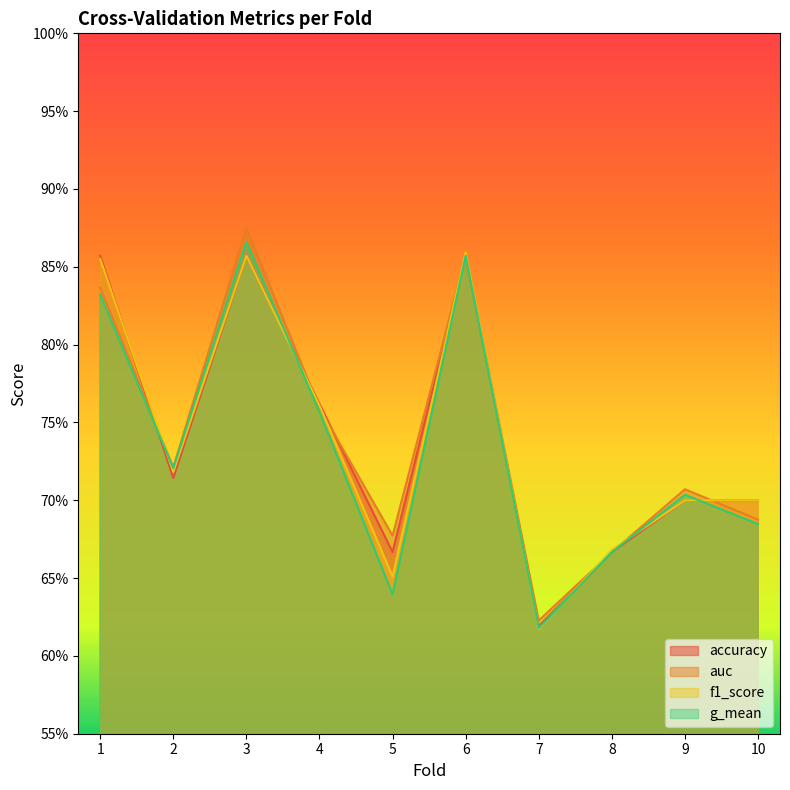

Reading right to left, what are all the values shown in this chart?

accuracy: 10=0.7	9=0.7	8=0.7	7=0.6	6=0.9	5=0.7	4=0.8	3=0.9	2=0.7	1=0.9
auc: 10=0.7	9=0.7	8=0.7	7=0.6	6=0.9	5=0.7	4=0.8	3=0.9	2=0.7	1=0.8
f1_score: 10=0.7	9=0.7	8=0.7	7=0.6	6=0.9	5=0.7	4=0.8	3=0.9	2=0.7	1=0.9
g_mean: 10=0.7	9=0.7	8=0.7	7=0.6	6=0.9	5=0.6	4=0.8	3=0.9	2=0.7	1=0.8